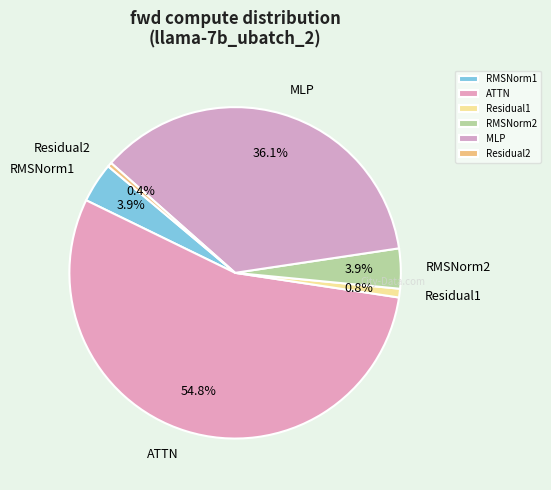

To the nearest percent, what is the combined percentage of RMSNorm2 and Residual1?

5%